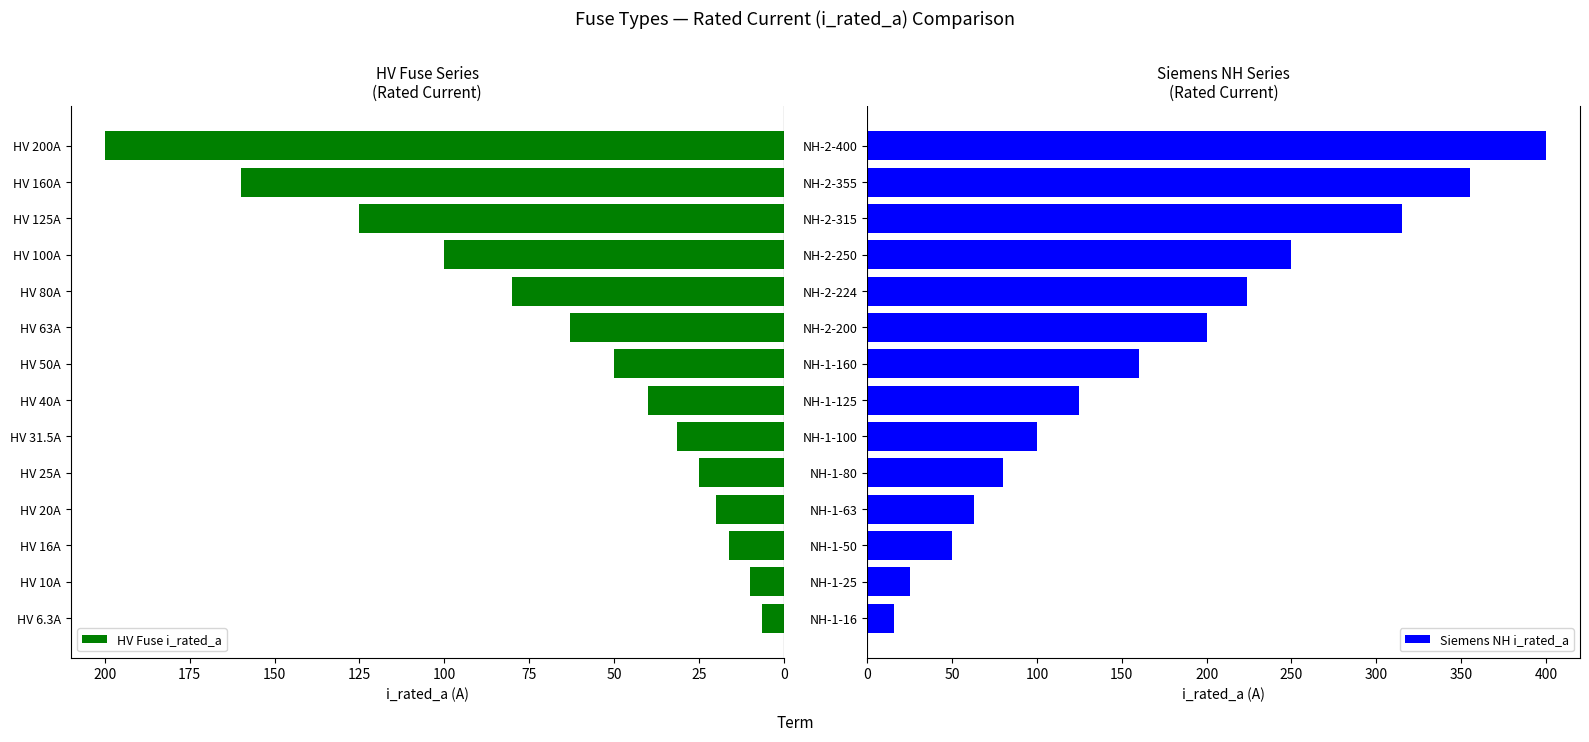

What is the sum of all HV Fuse i_rated_a values?

926.8